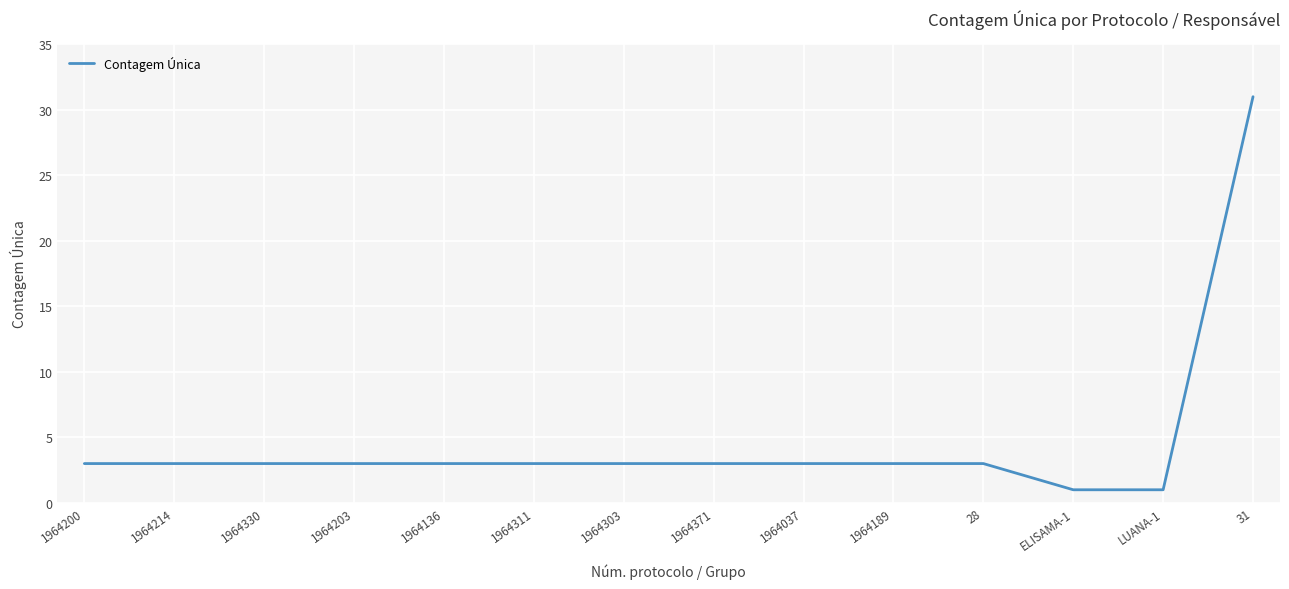

Reading right to left, list all the values displayed in this chart.

31=31	LUANA-1=1	ELISAMA-1=1	28=3	1964189=3	1964037=3	1964371=3	1964303=3	1964311=3	1964136=3	1964203=3	1964330=3	1964214=3	1964200=3